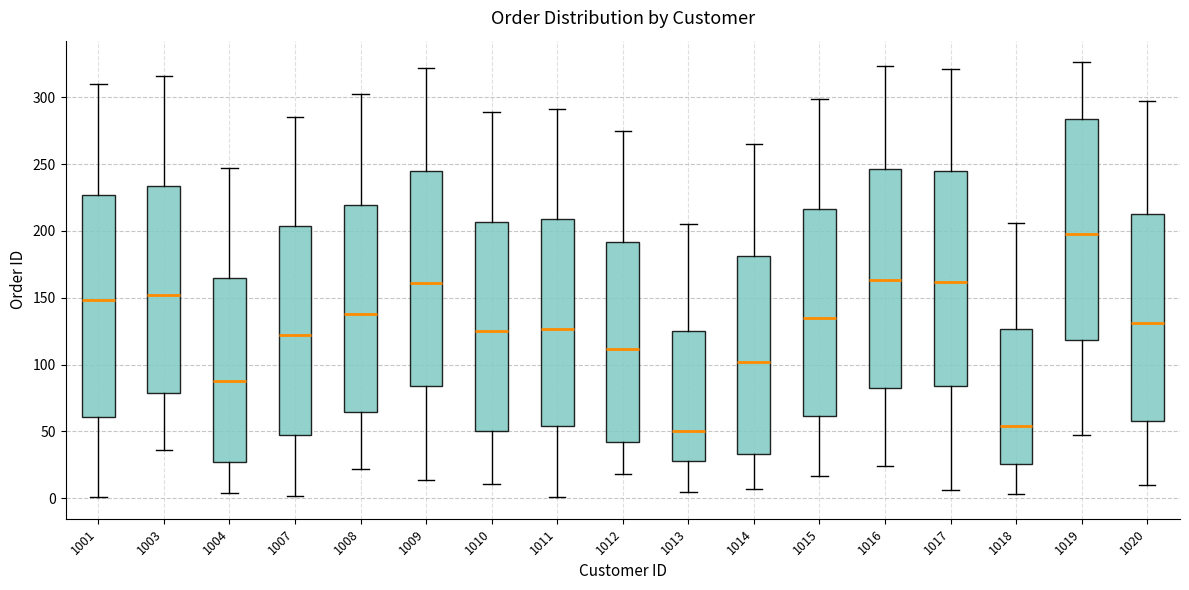

Where does the lower whisker of the box at x = 1018 end on the y-axis? The values are not printed on the chart, so give them approximately, as read against the axis.

5